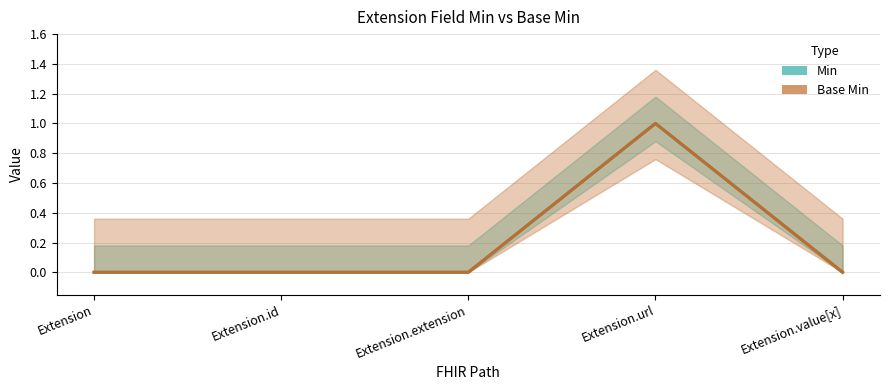

The value of Min at Extension.url is 0. True or false?

False